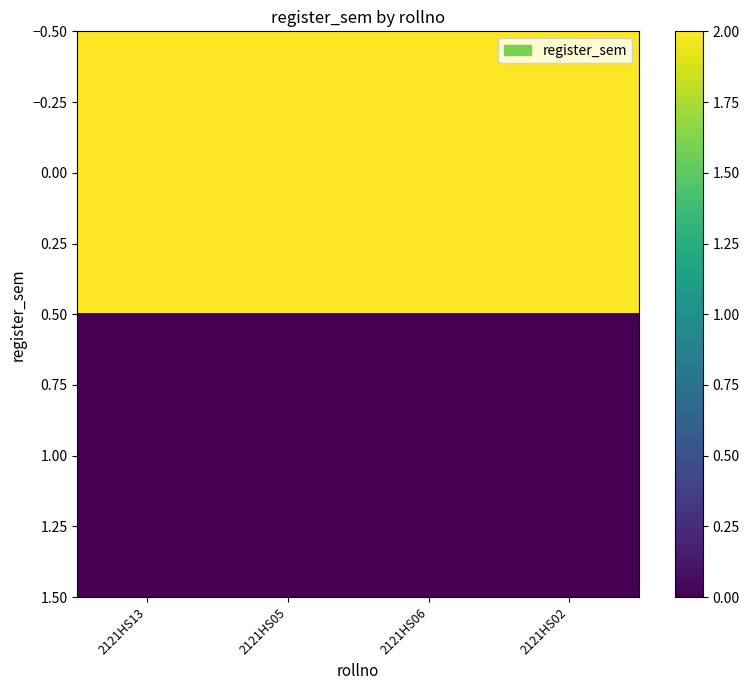

List the series in order of their overall mean, highest first.

0.00, 1.00